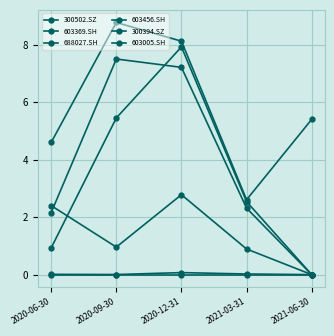

At 2020-12-31, list the series in order from smallest to largest.

603369.SH, 688027.SH, 603005.SH, 300394.SZ, 603456.SH, 300502.SZ